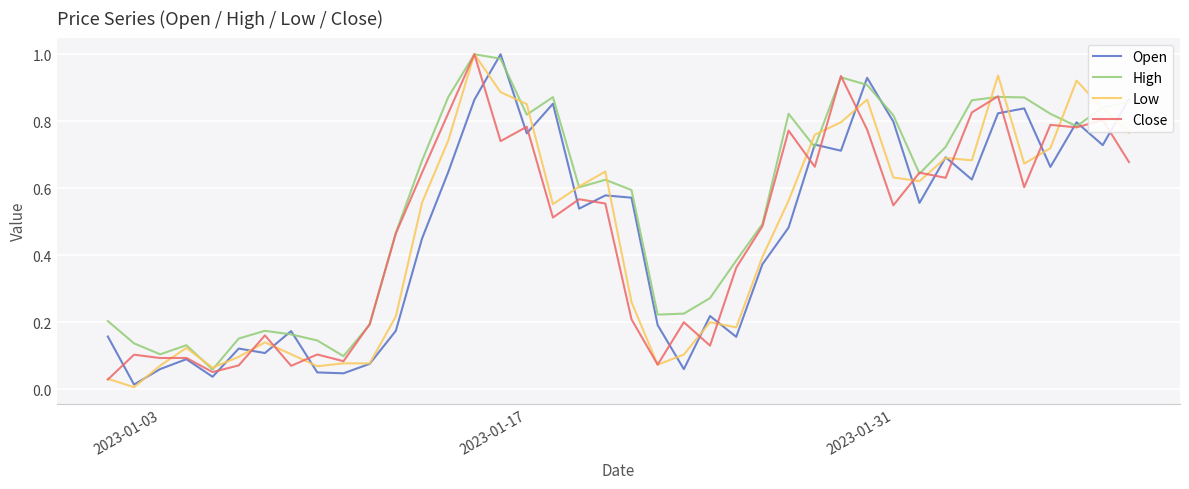

True or false: Open has more than 0 points higher than both neighbors.

True